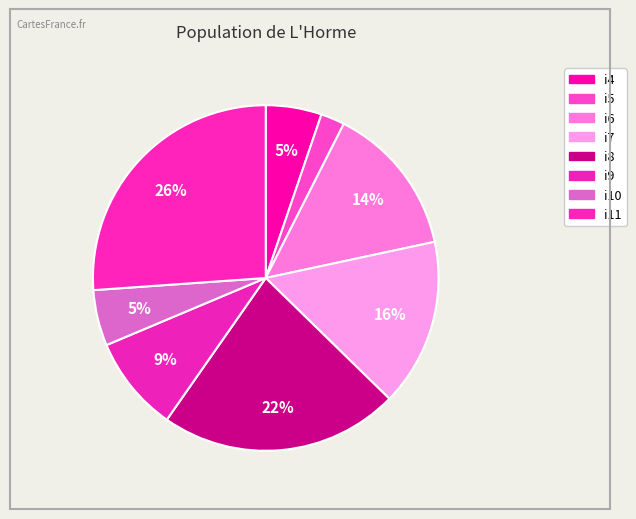

Count the number of slices in the pie.

8